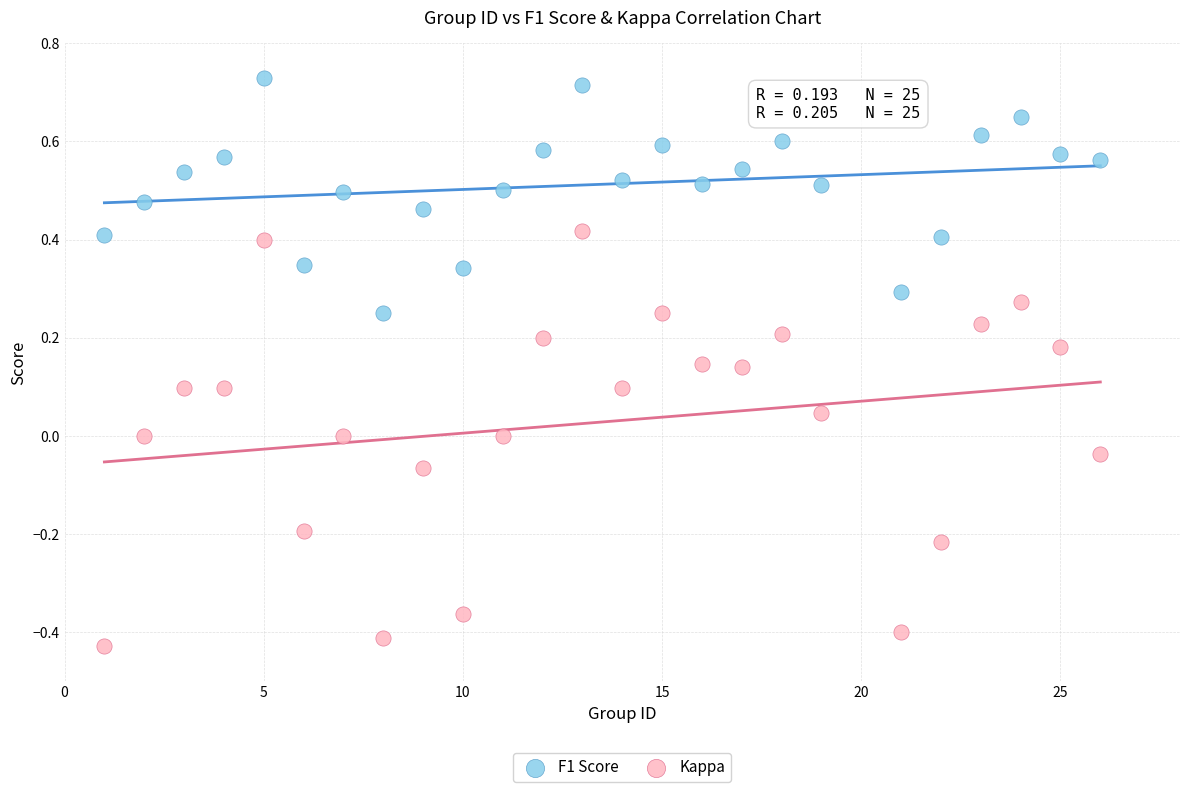

Which series has the largest Y range (max minus min)?

Kappa